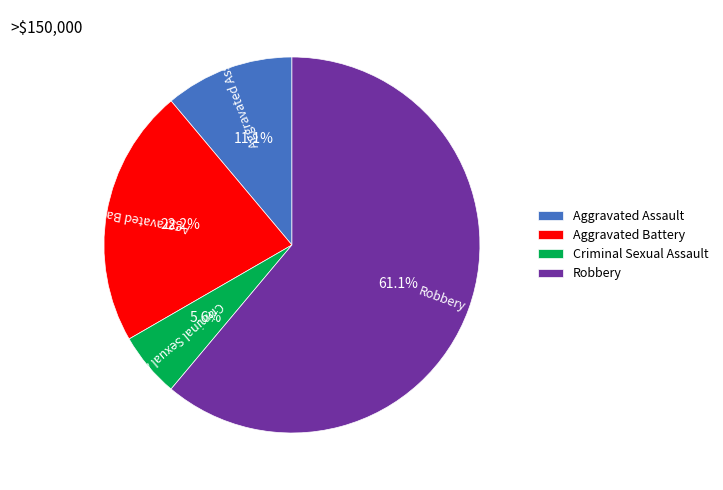

What is the ratio of the value at Aggravated Battery to the value at Criminal Sexual Assault?

4.0